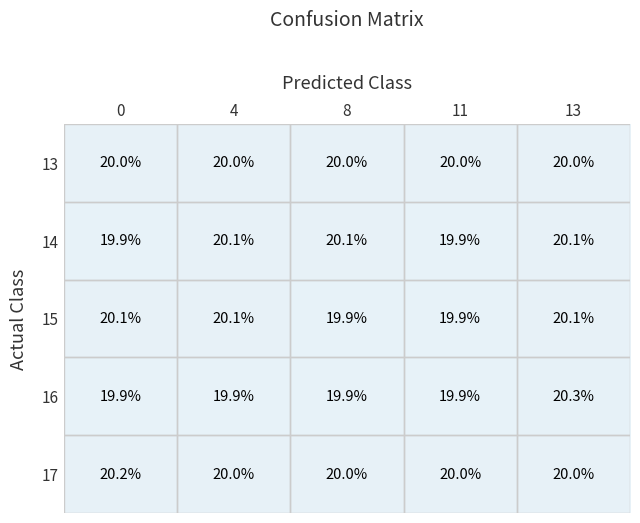

True or false: 15 has a value of 30.6 at 11.

False